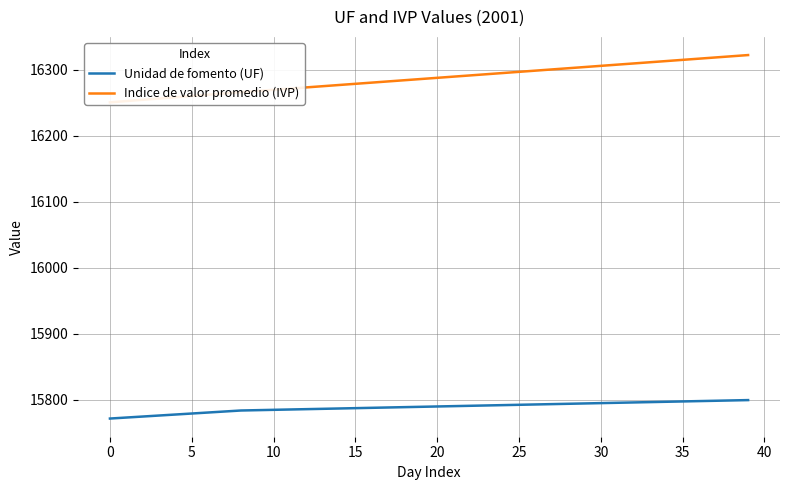

What is the difference between the maximum and minimum values in the Indice de valor promedio (IVP) series?

71.7